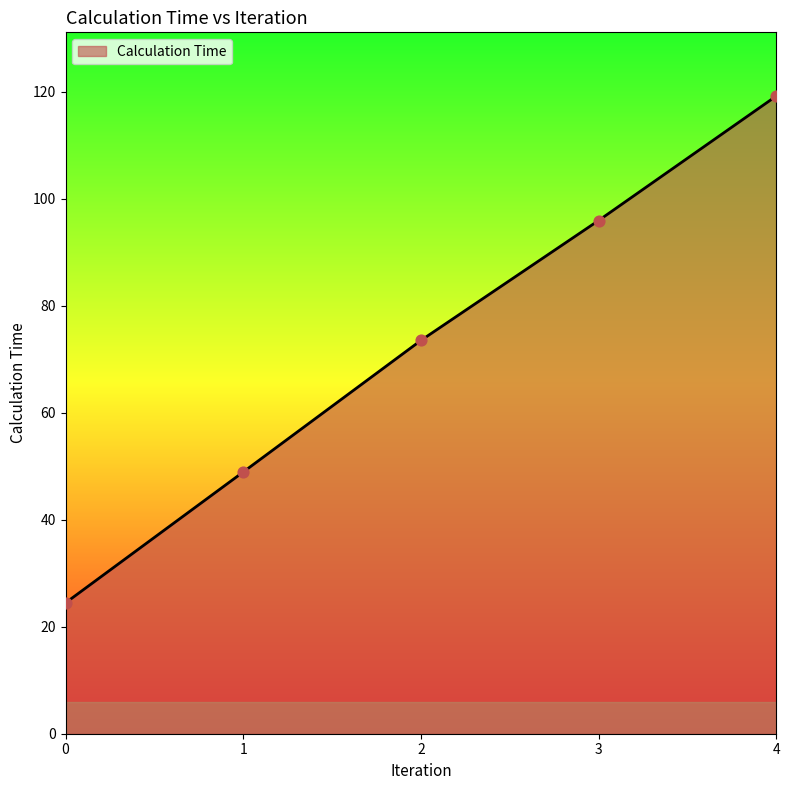

Between 0 and 3, which is larger?

3